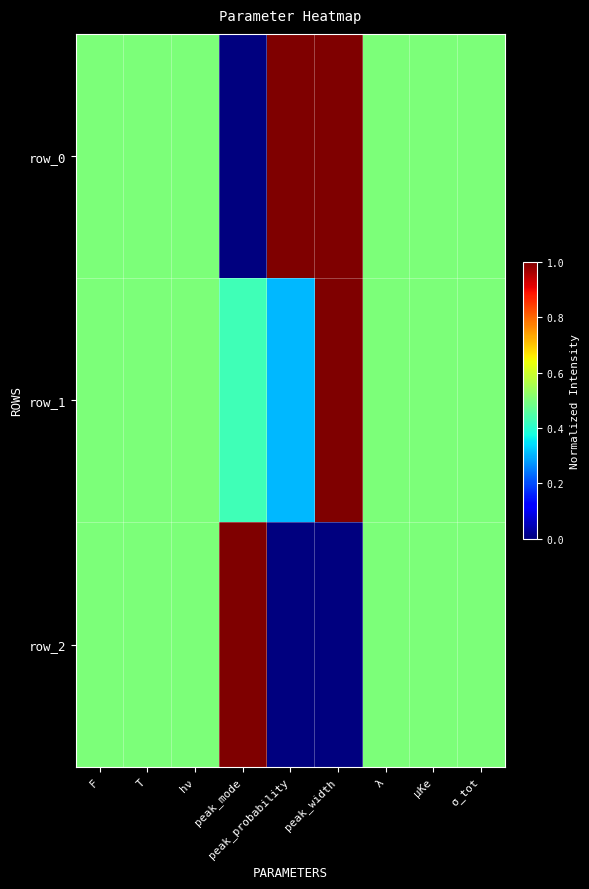

List the series in order of their overall mean, highest first.

row_0, row_1, row_2